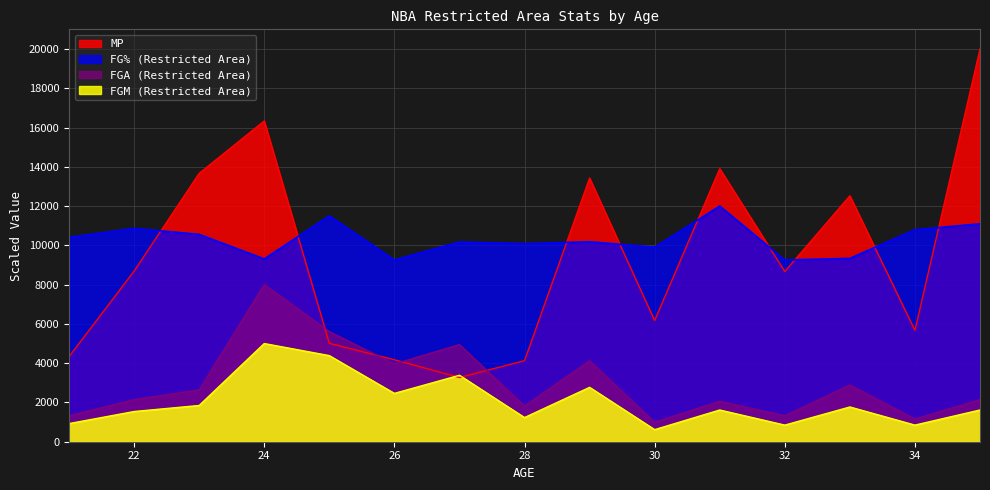

What are all the series names shown in the legend?

MP, FG% (Restricted Area), FGA (Restricted Area), FGM (Restricted Area)